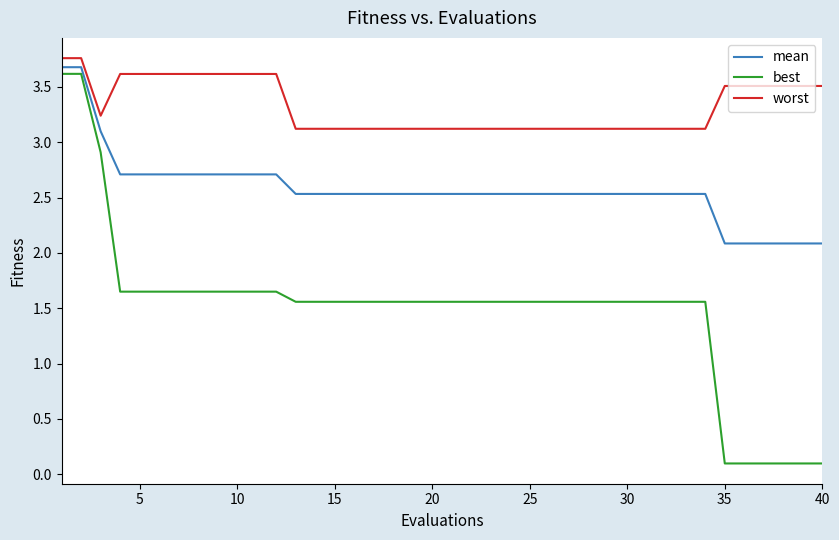

At how many categories does at least one series exceed 2?

40